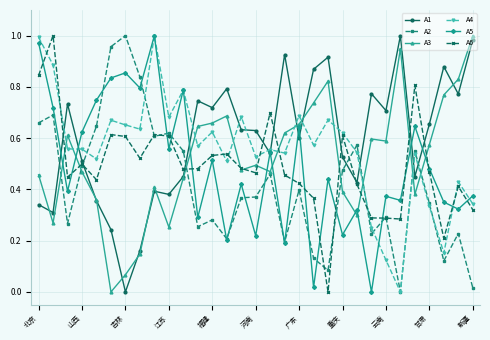

True or false: A4 has more than 1 points higher than both neighbors.

True